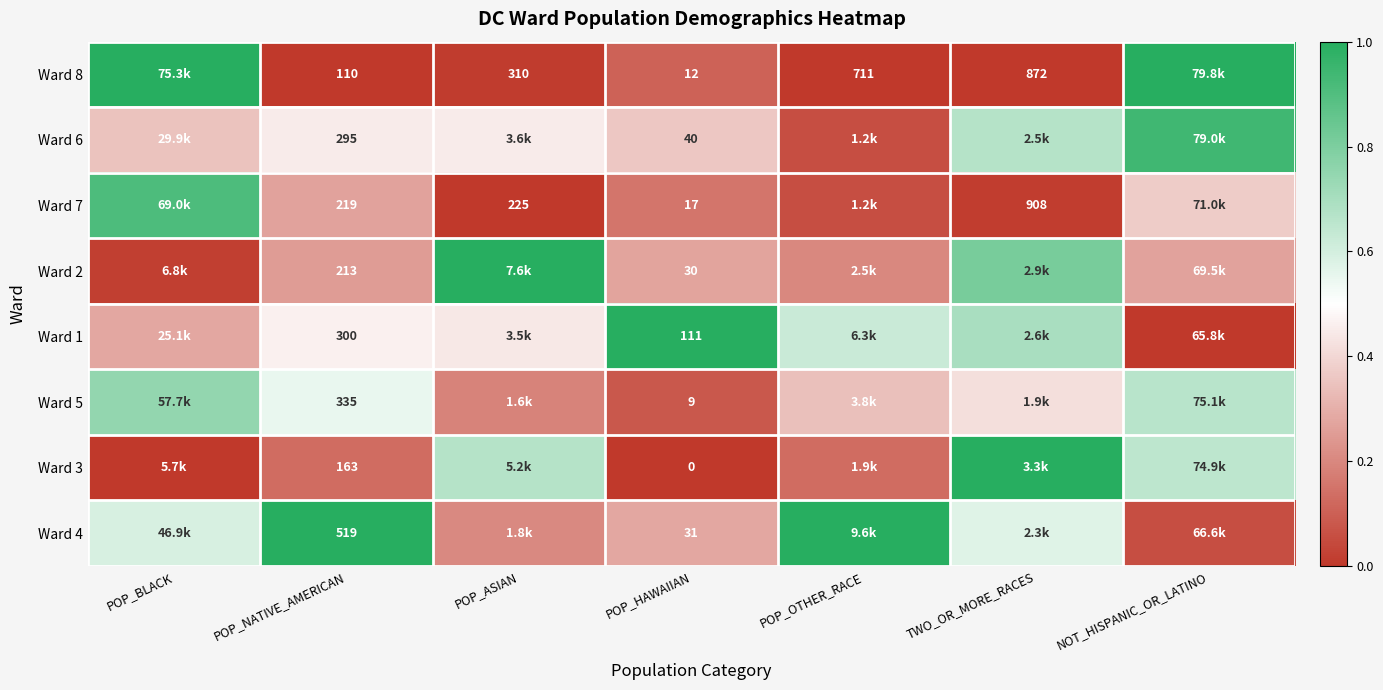

At how many categories does at least one series exceed 0?

7